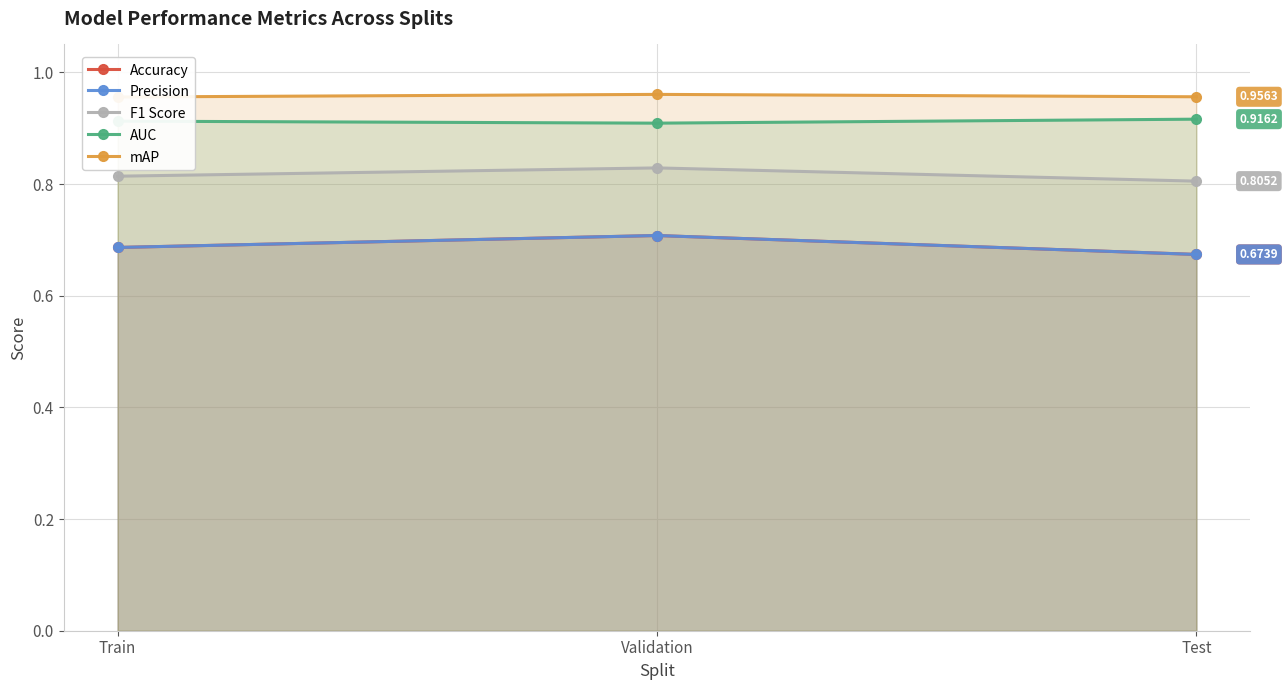

What position from the right is Validation?

2